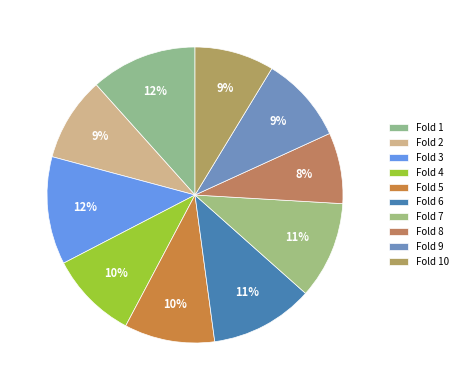

How many slices are in this pie chart?

10